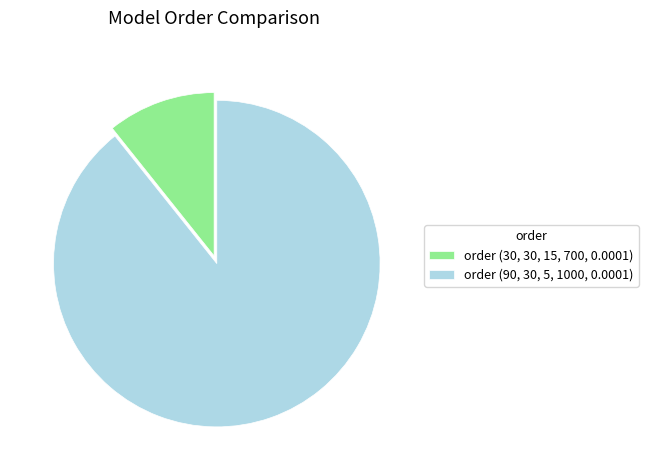

Does order (90, 30, 5, 1000, 0.0001) account for over 50% of the chart?

Yes